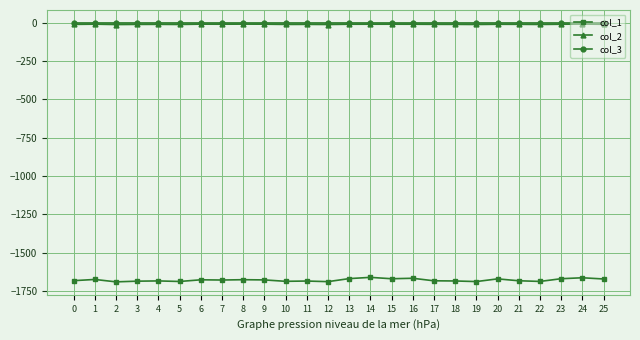

True or false: col_1 and col_2 intersect in this chart.

False